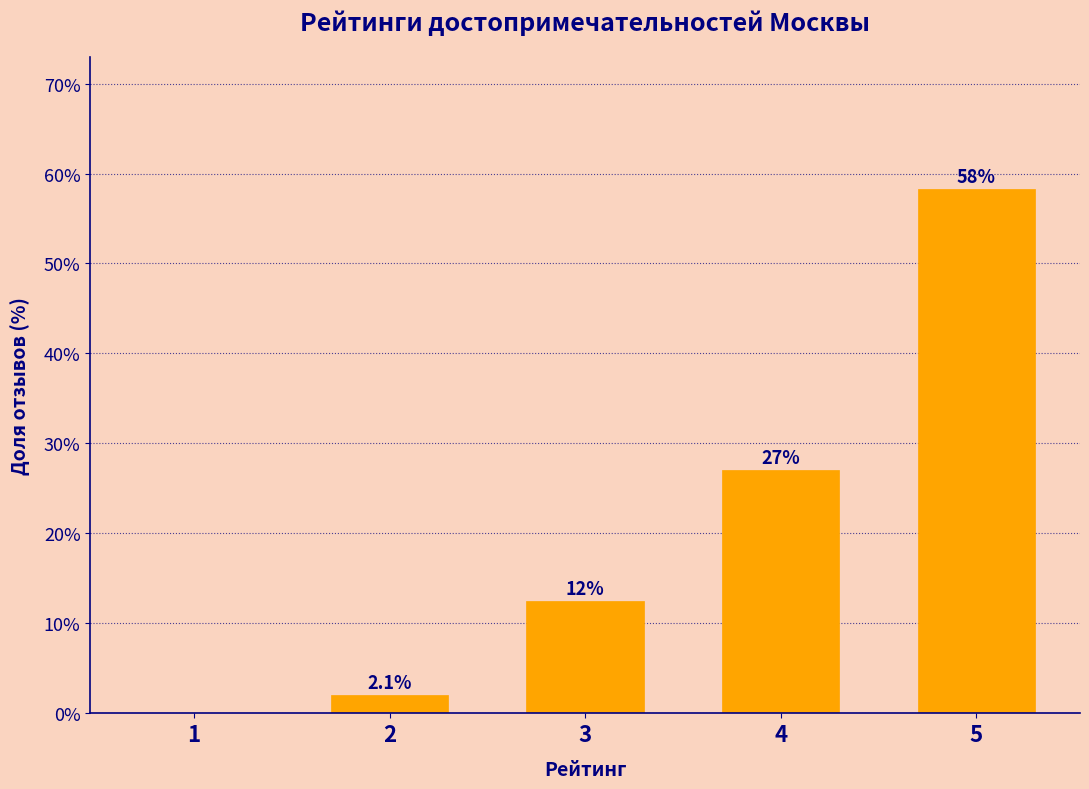

Reading left to right, transcribe all the data shown in this chart.

1=0.0	2=2.1	3=12.5	4=27.1	5=58.3